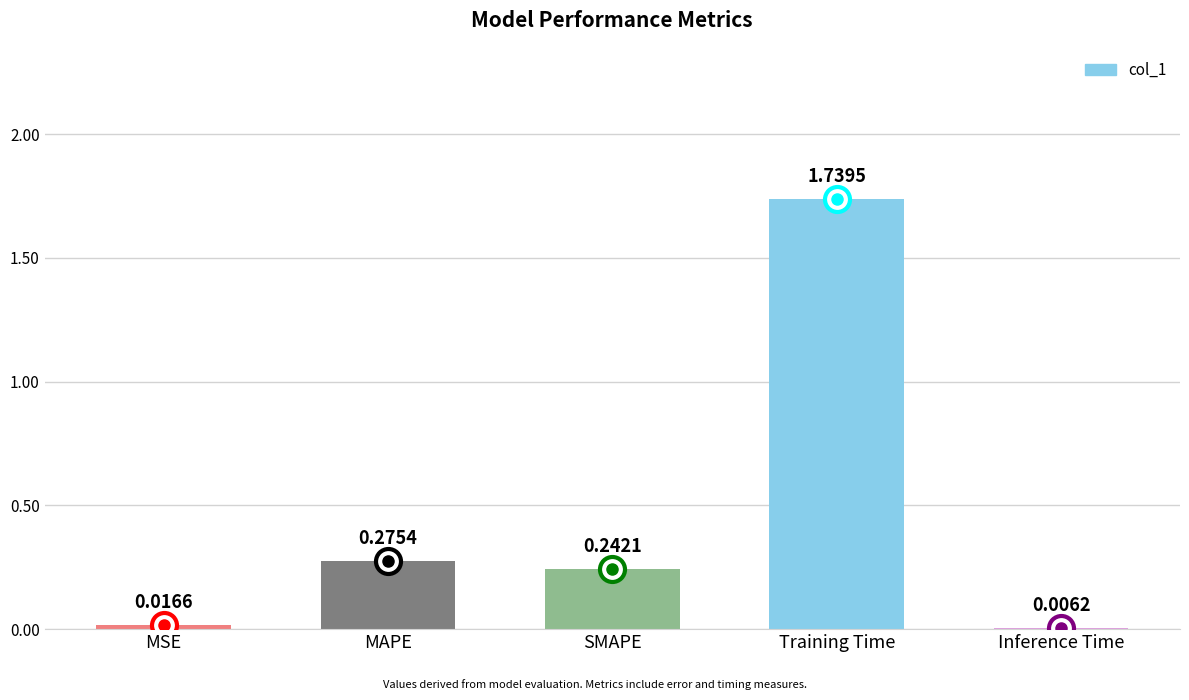

What is the difference between the values at SMAPE and Training Time?

1.5